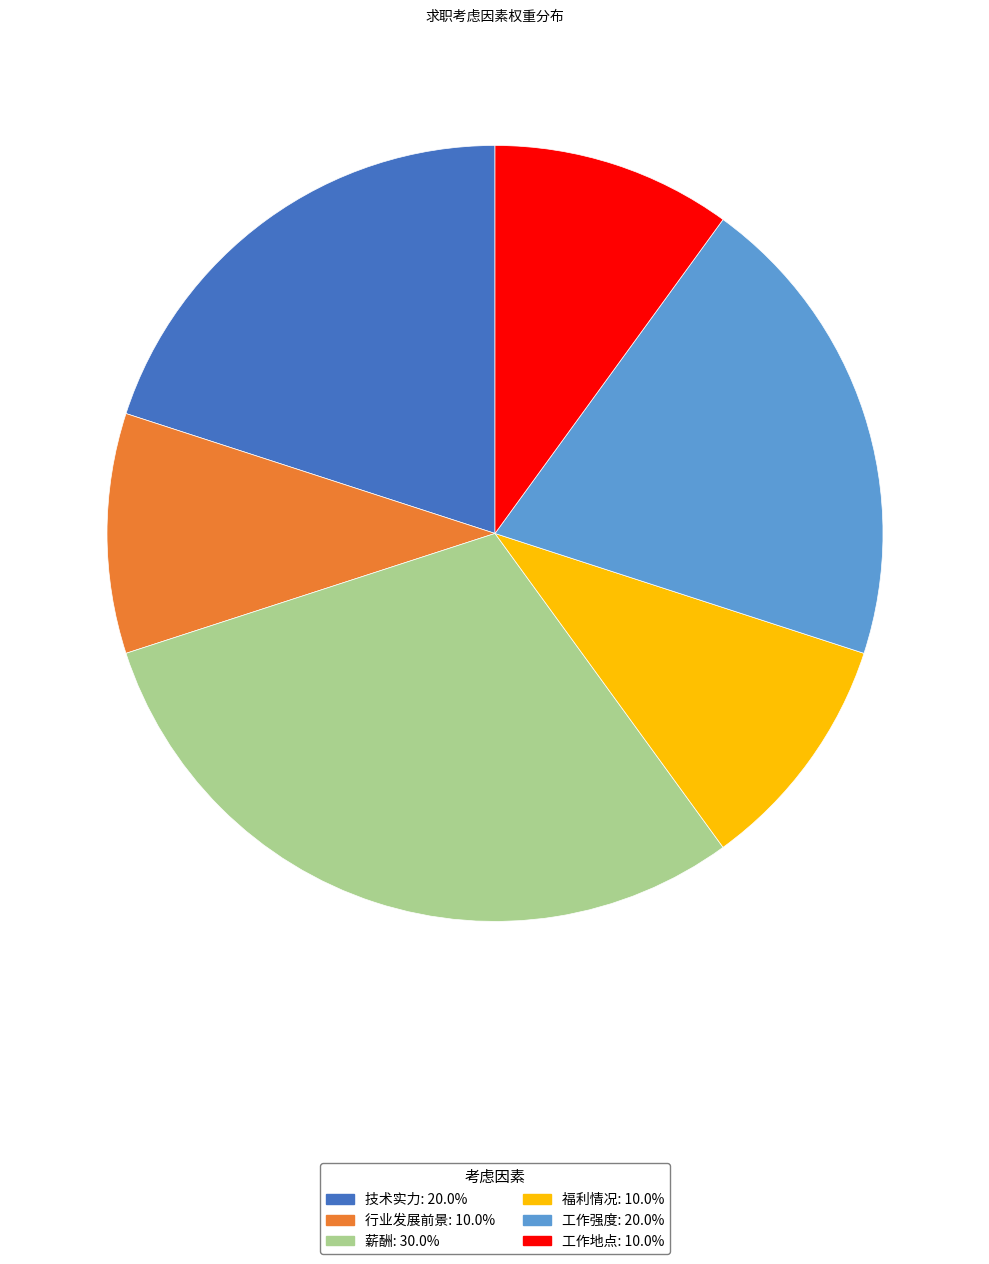

True or false: 工作地点 accounts for 10% of the total.

True